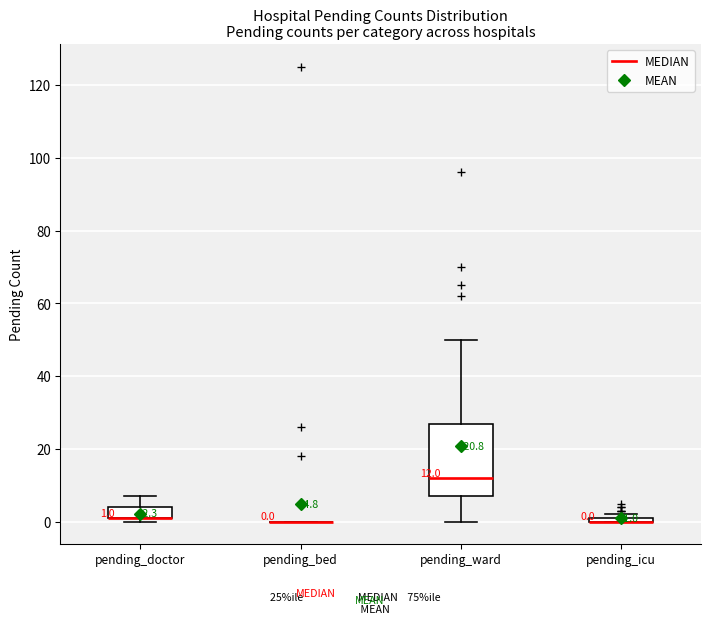

Which box is the tallest, from its lower edge to its upper edge?

pending_ward